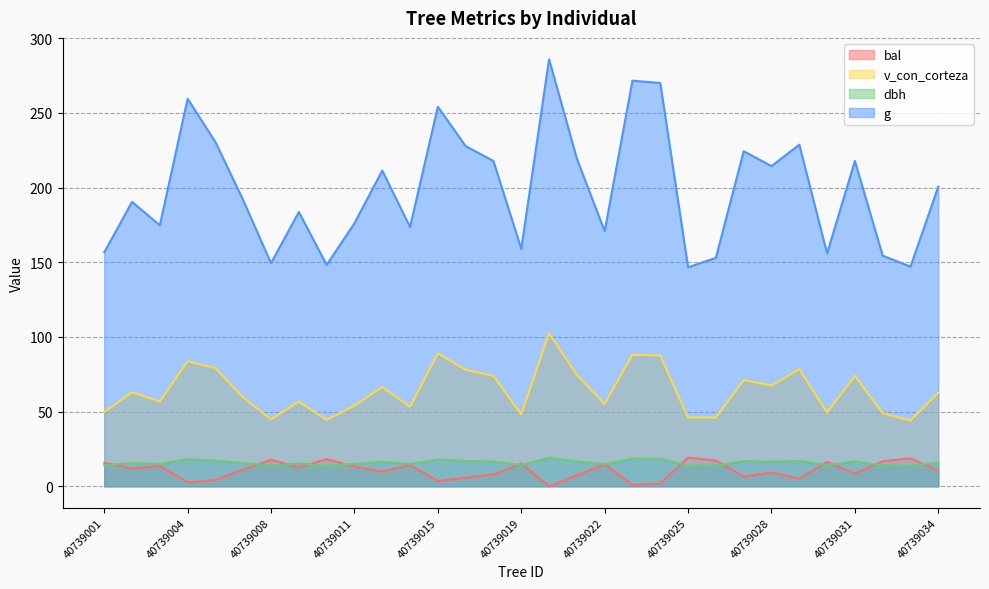

Is the value of dbh at 40739008 greater than the value of bal at 40739003?

Yes